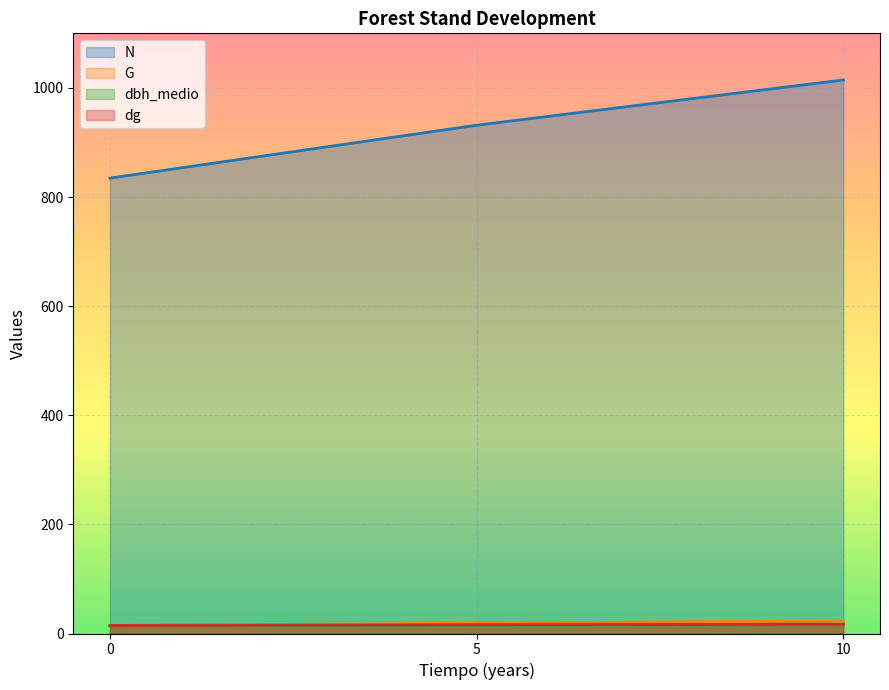

Rank the series at 10 from highest to lowest value.

N, G, dg, dbh_medio